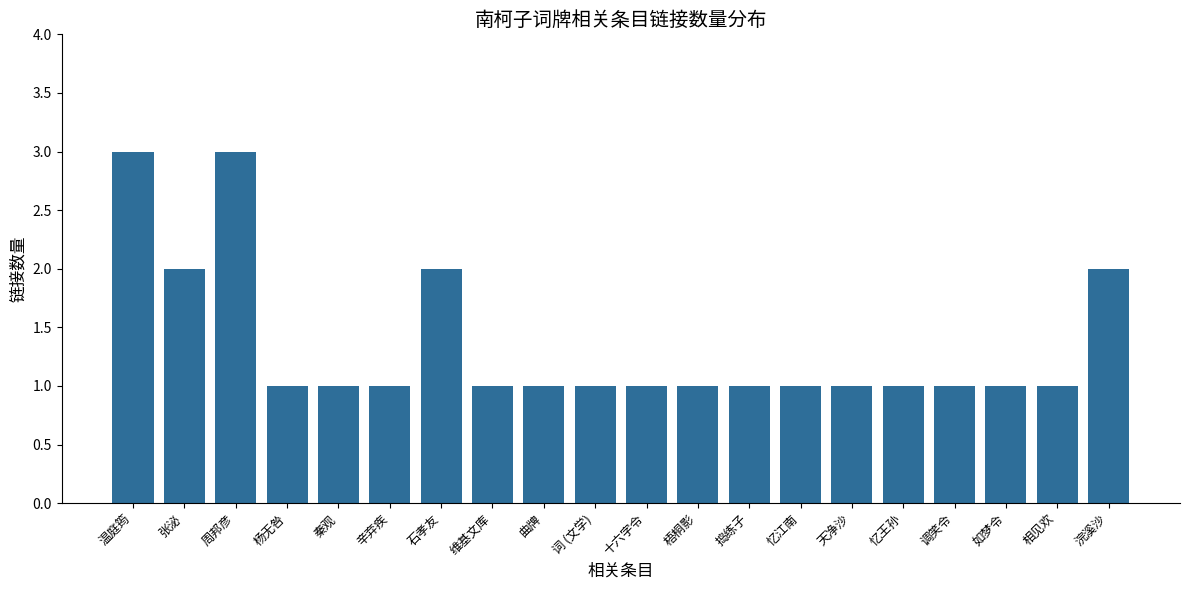

Is it true that the value at 浣溪沙 is 2?

True